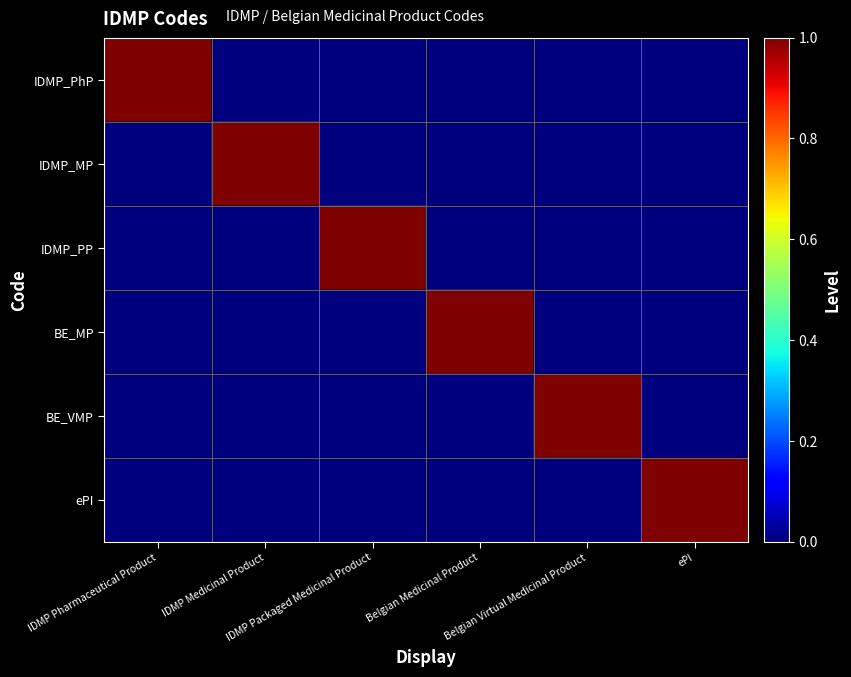

What is the greatest value displayed?

1